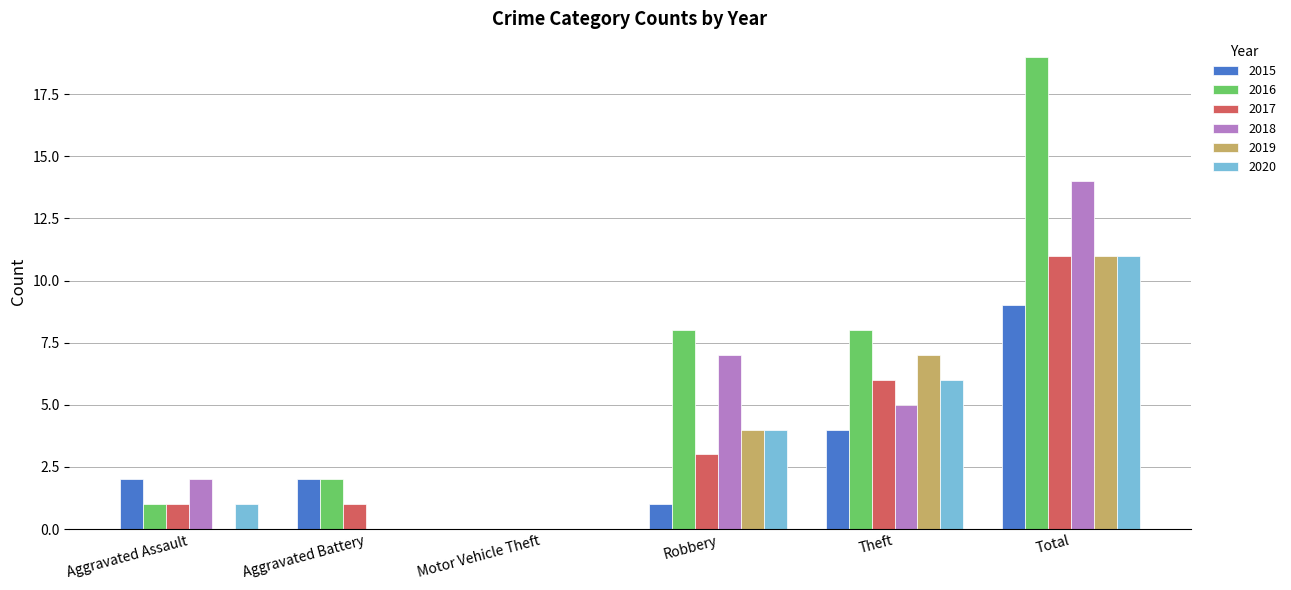

Is the value of 2017 at Theft greater than the value of 2015 at Aggravated Assault?

Yes